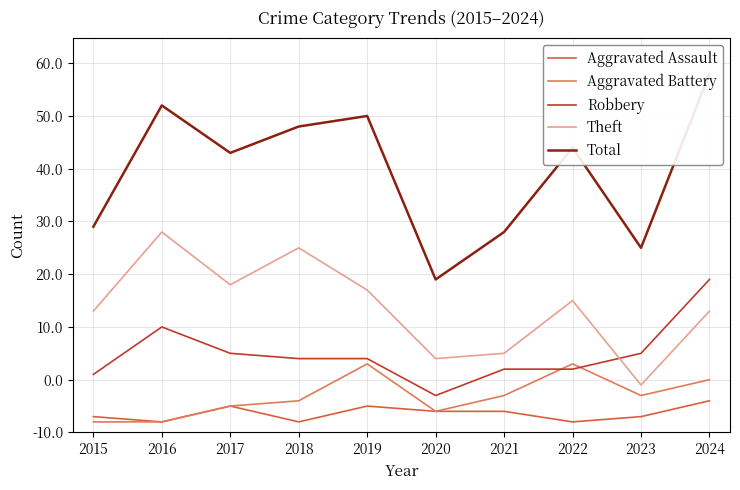

What value does the Theft series have at 2021, to the nearest 10?

20